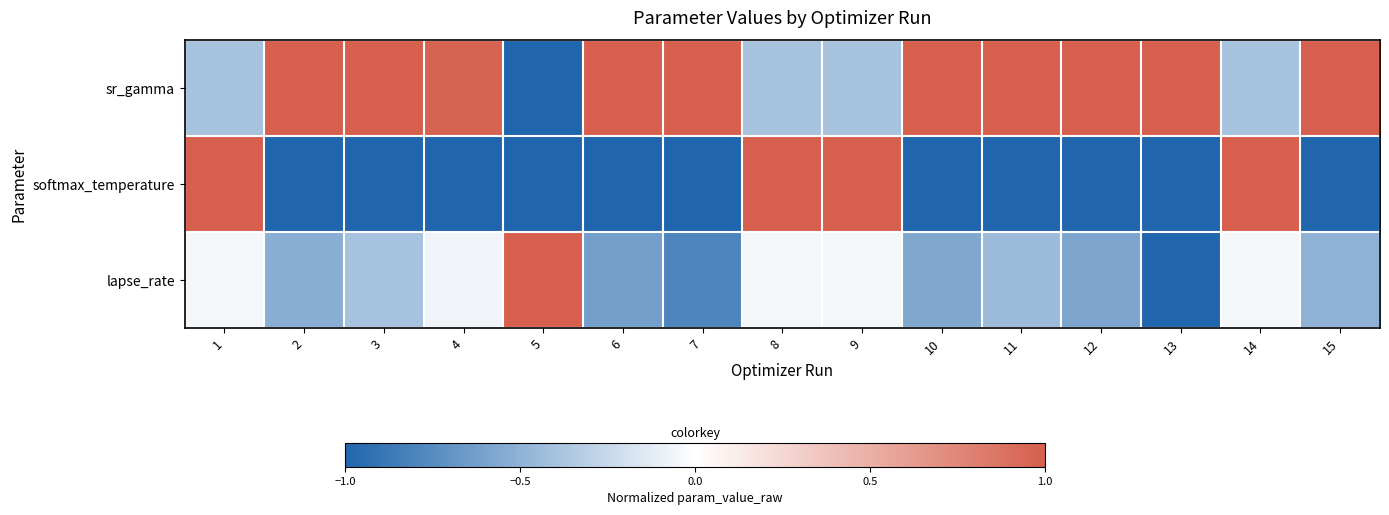

How many series are shown in this chart?

3